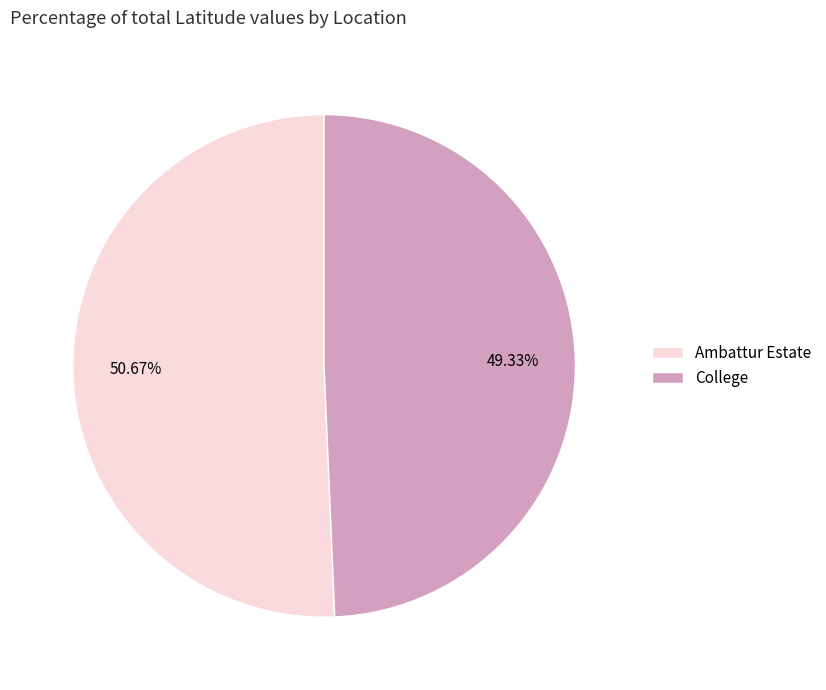

Between Ambattur Estate and College, which is larger?

Ambattur Estate